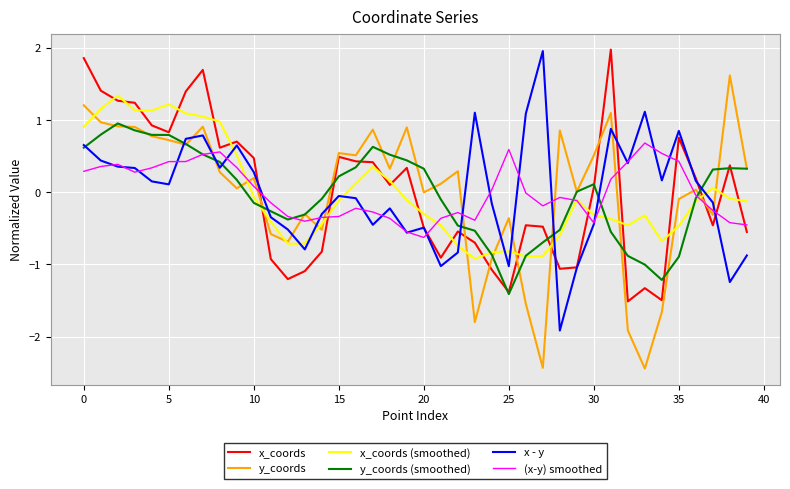

What is the highest value of the x - y series?

2.0